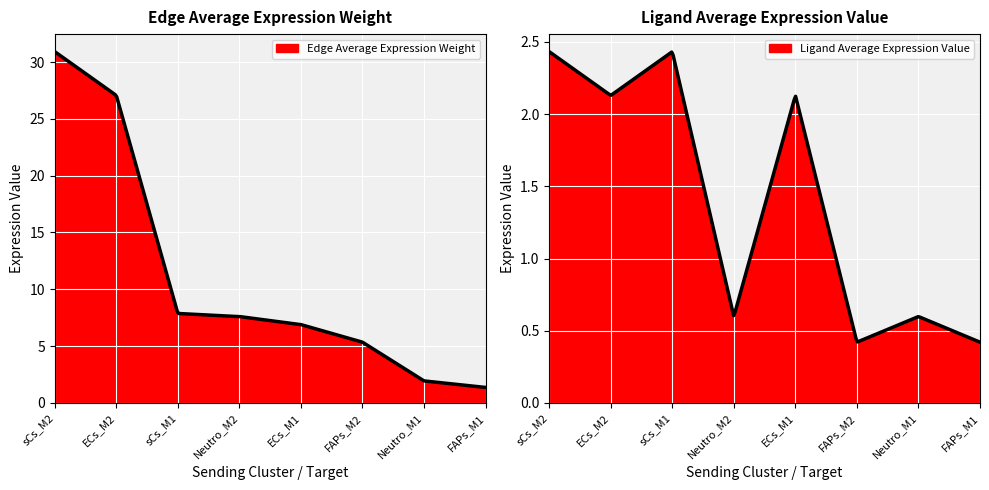

True or false: Edge total expression weight and Edge average expression weight cross at least once.

False